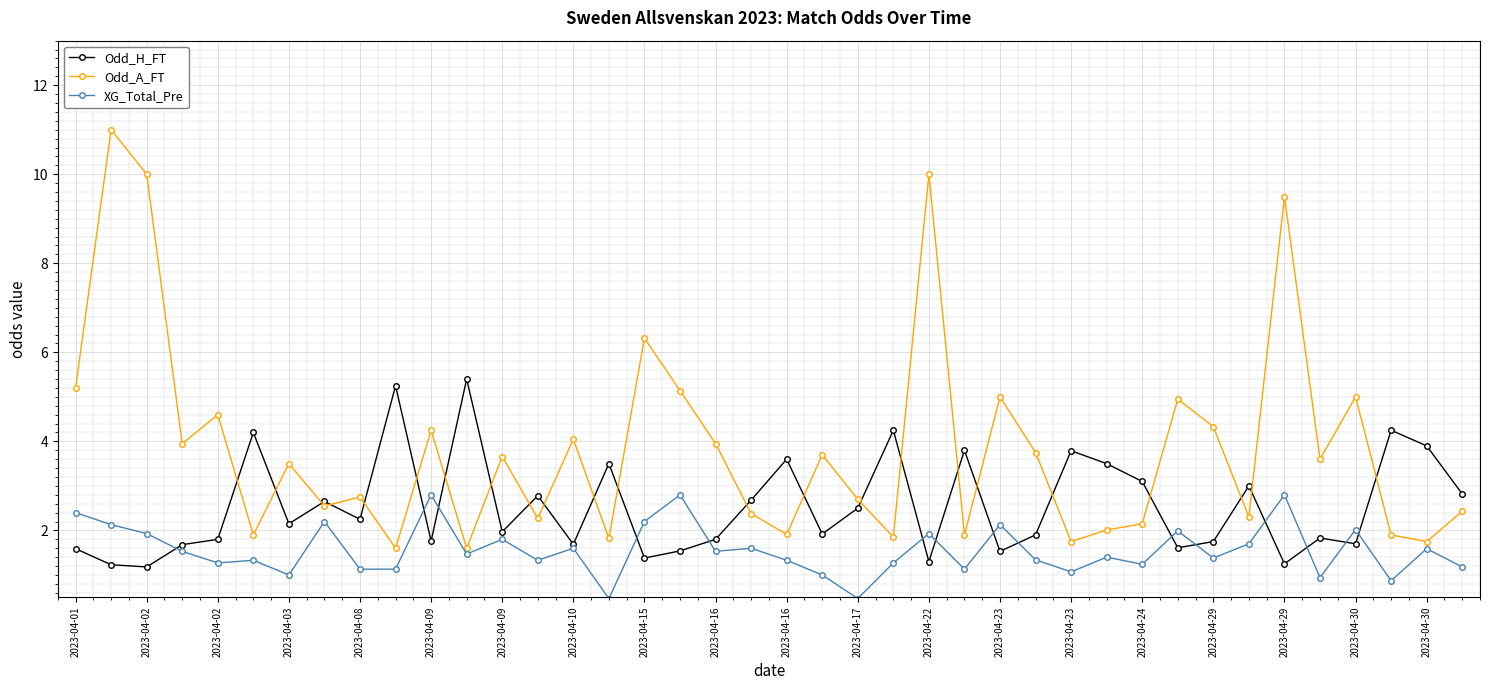

Which series has the largest range (max minus min)?

Odd_A_FT